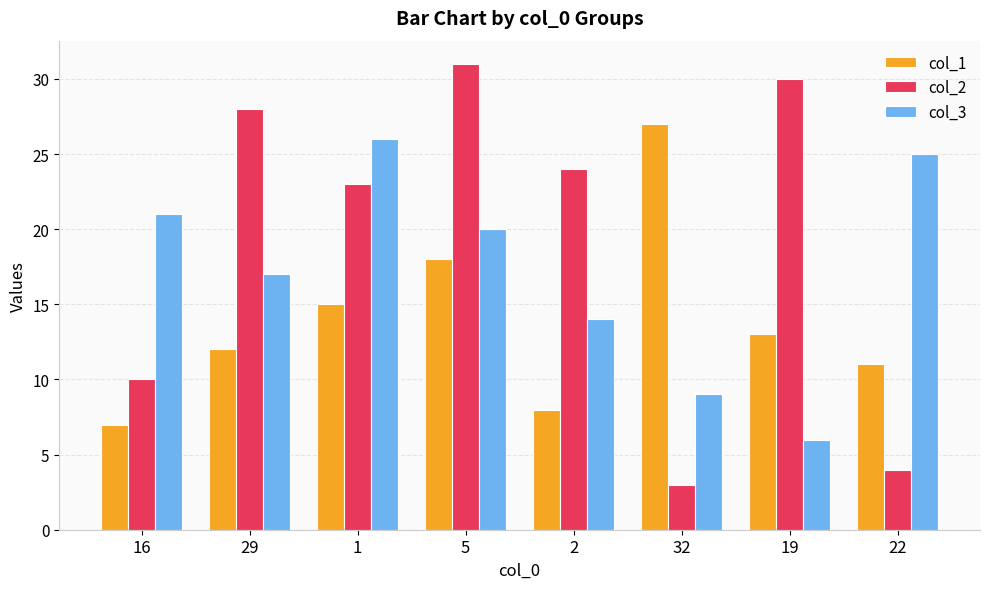

At how many categories does at least one series exceed 14?

8